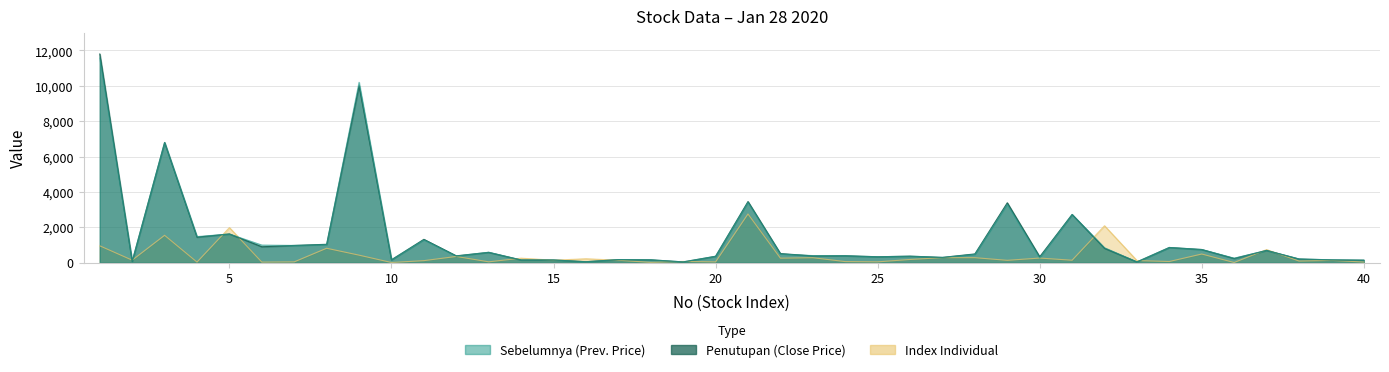

At which label does Penutupan first exceed 398?

1